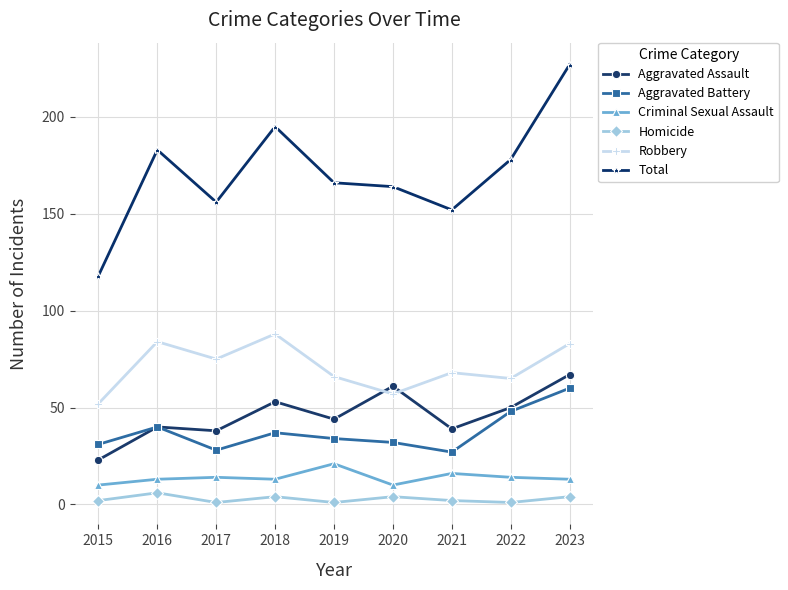

How many interior local valleys does the Total series have?

2